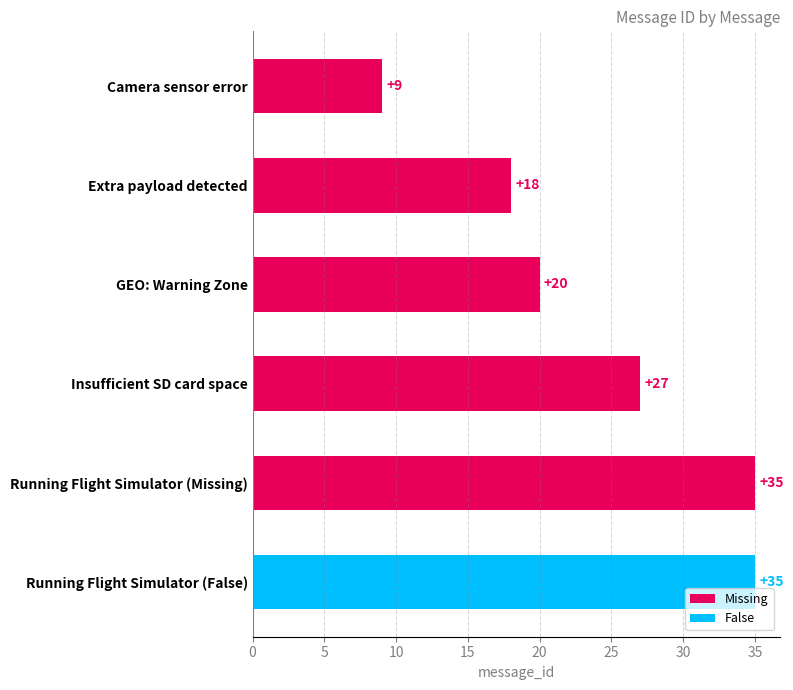

What is the change in value from Camera sensor error to GEO: Warning Zone?

+11